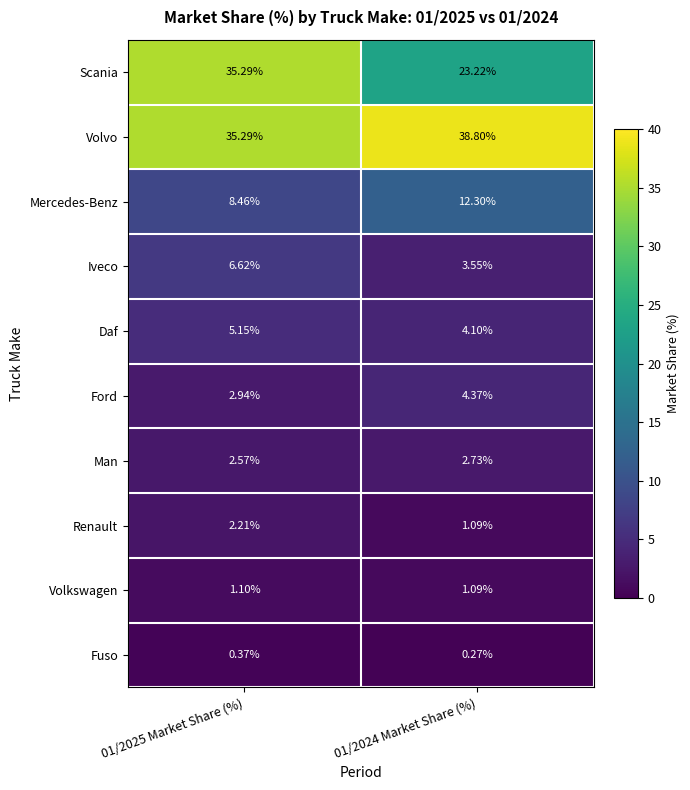

Rank the series by their maximum value, from highest to lowest.

Volvo, Scania, Mercedes-Benz, Iveco, Daf, Ford, Man, Renault, Volkswagen, Fuso